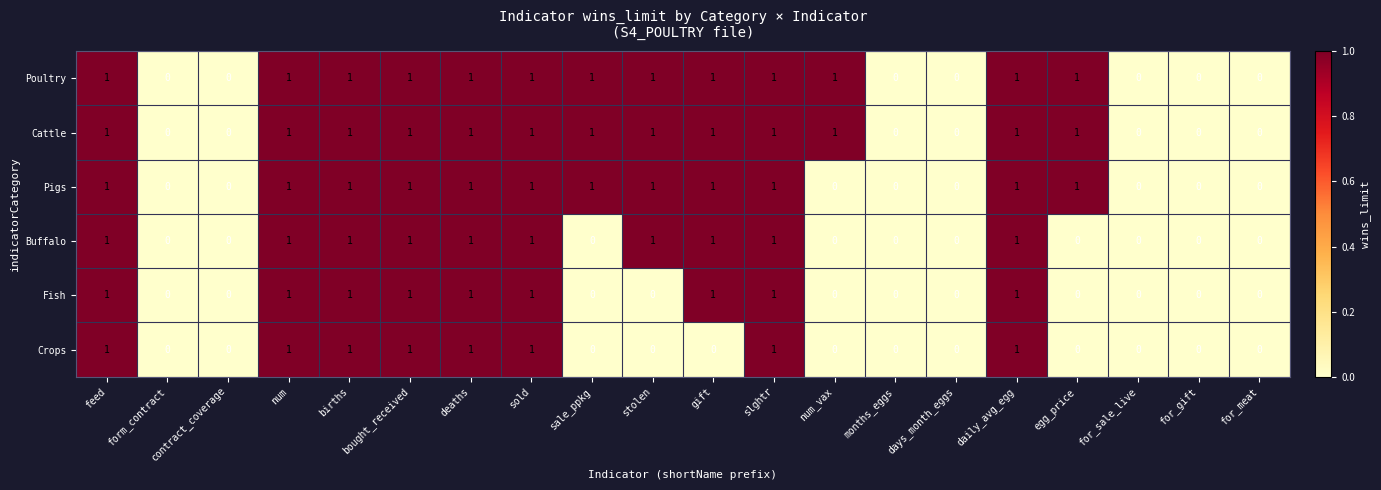

The value of Cattle at stolen is 0. True or false?

False